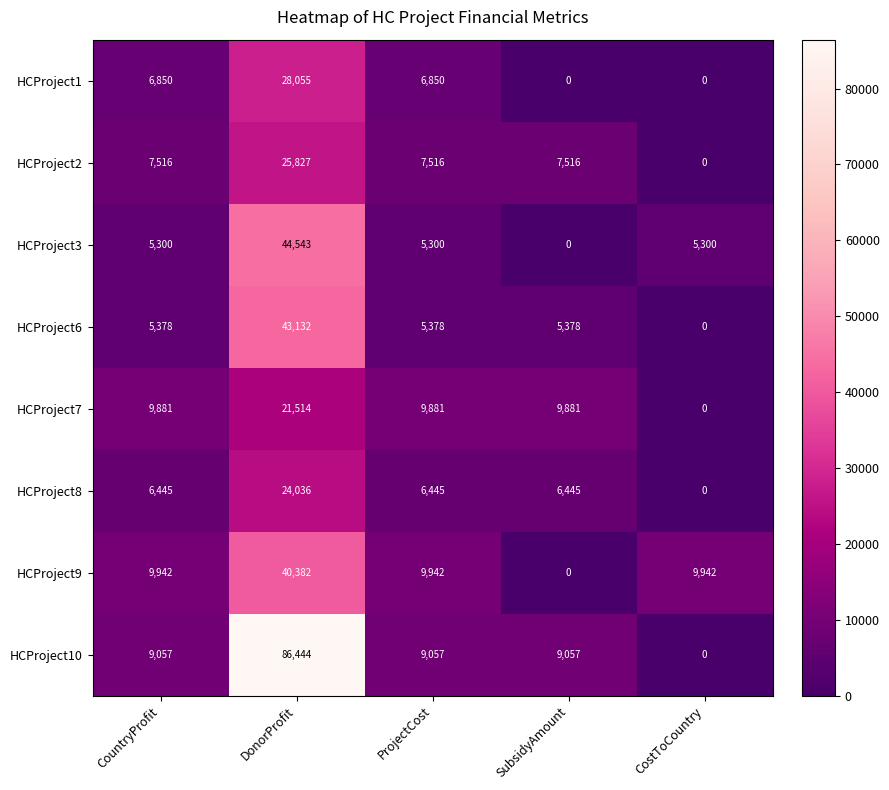

At CountryProfit, list the series in order from largest to smallest.

HCProject9, HCProject7, HCProject10, HCProject2, HCProject1, HCProject8, HCProject6, HCProject3